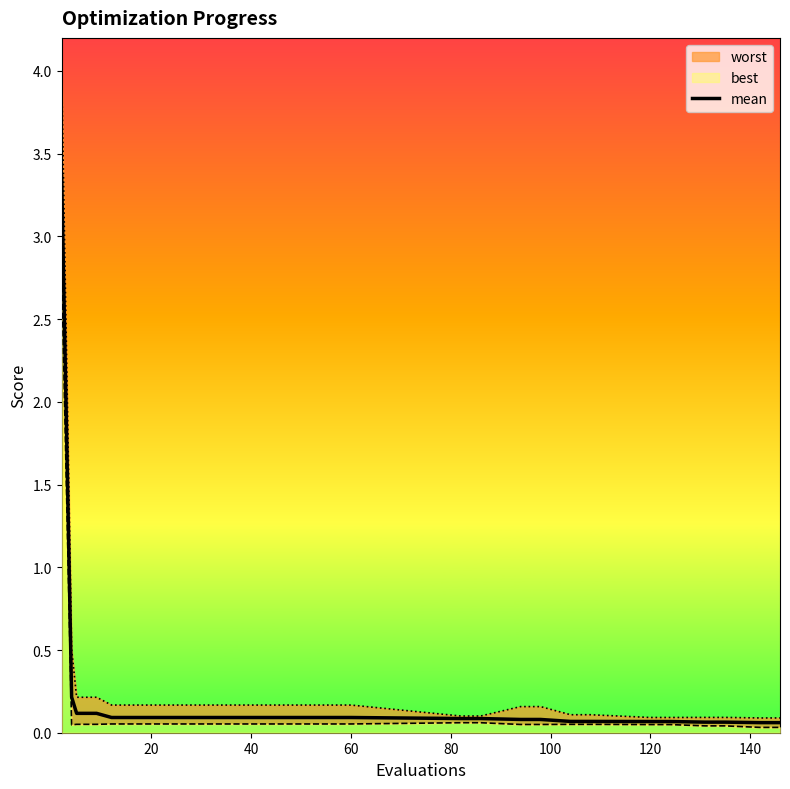

What is the average value?

0.2